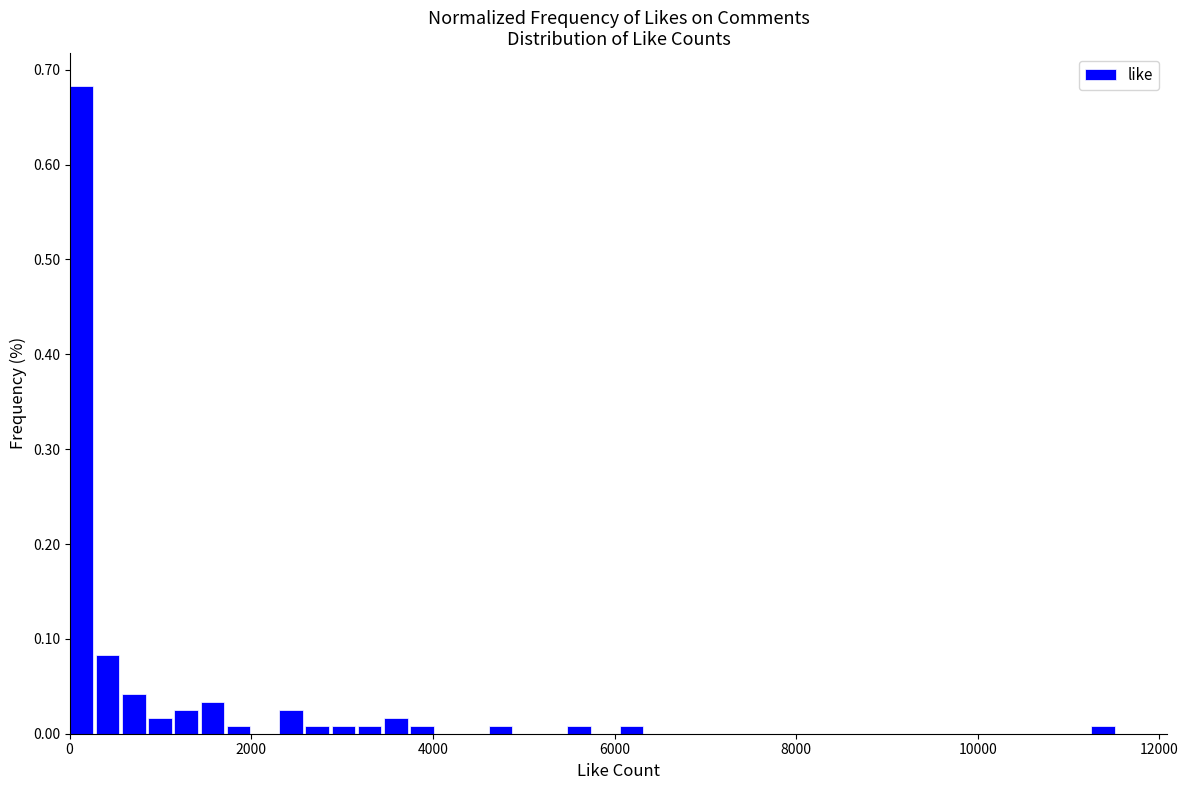

Around what value on the x-axis is the tallest bar? Give the approximate position of its centre, as read against the axis.

200